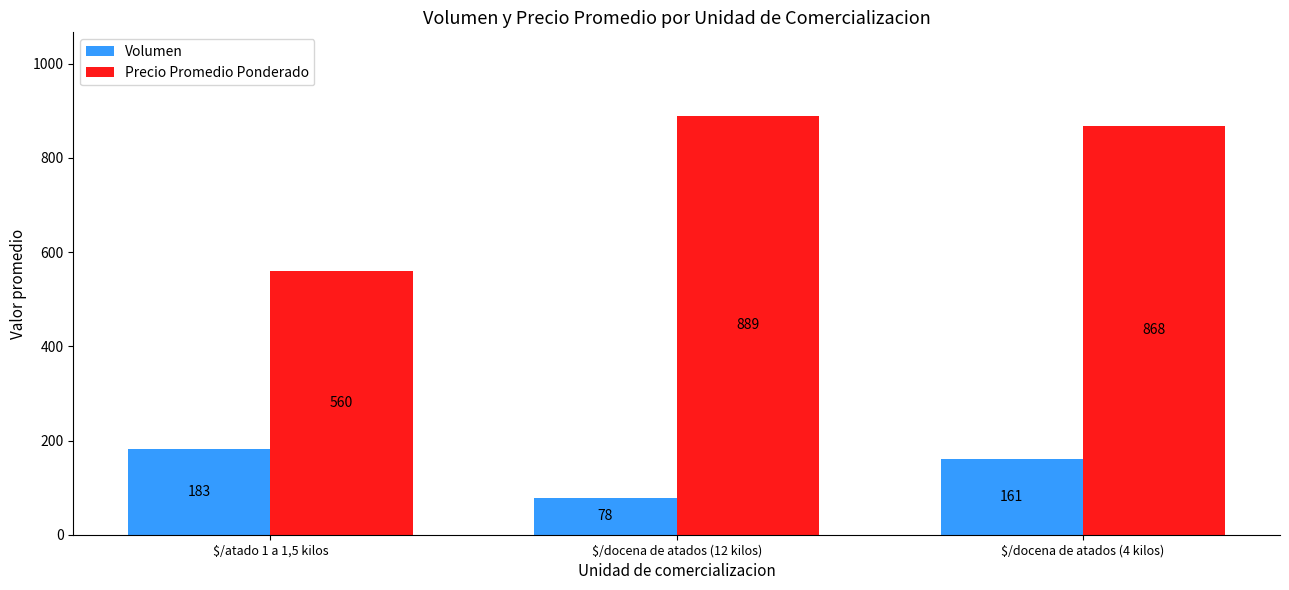

Read the Precio Promedio Ponderado value at $/docena de atados (4 kilos), to the nearest 5.

870